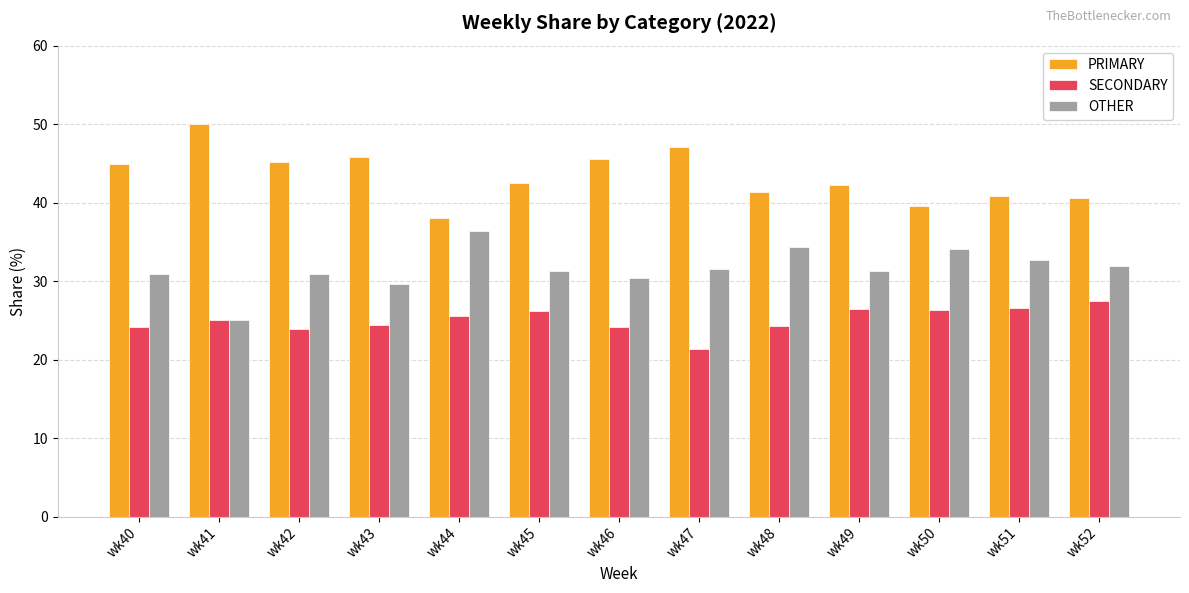

Where does the PRIMARY series first go above 42?

wk40